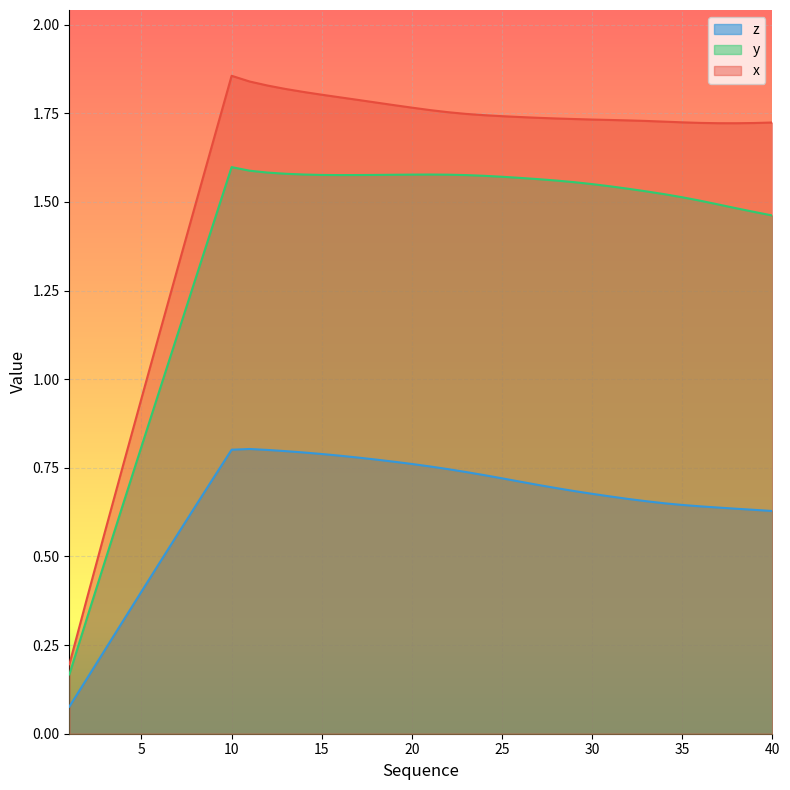

True or false: y and z cross at least once.

False